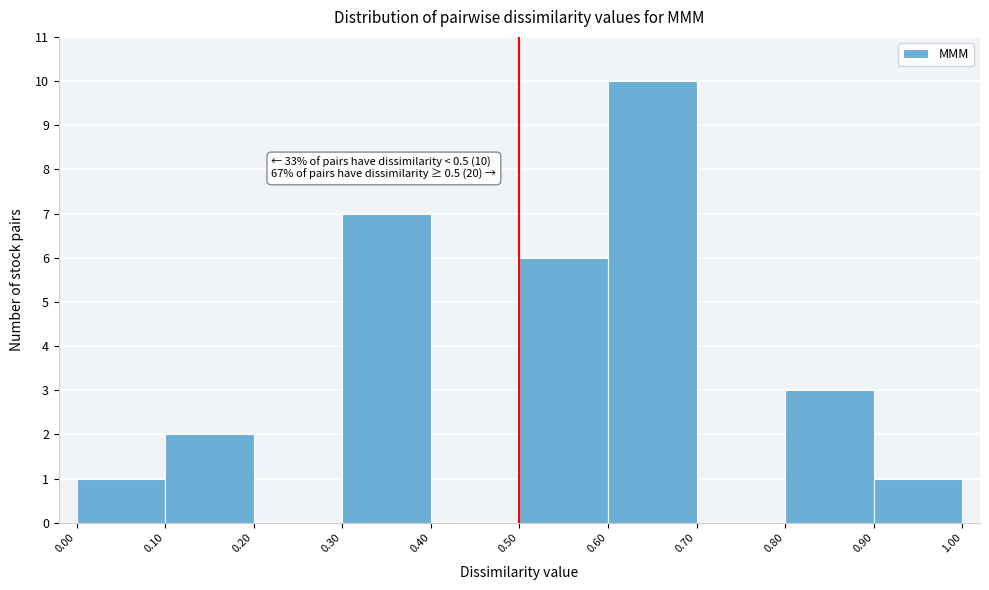

Over which range of the x-axis is the bar tallest?

0.60 to 0.70